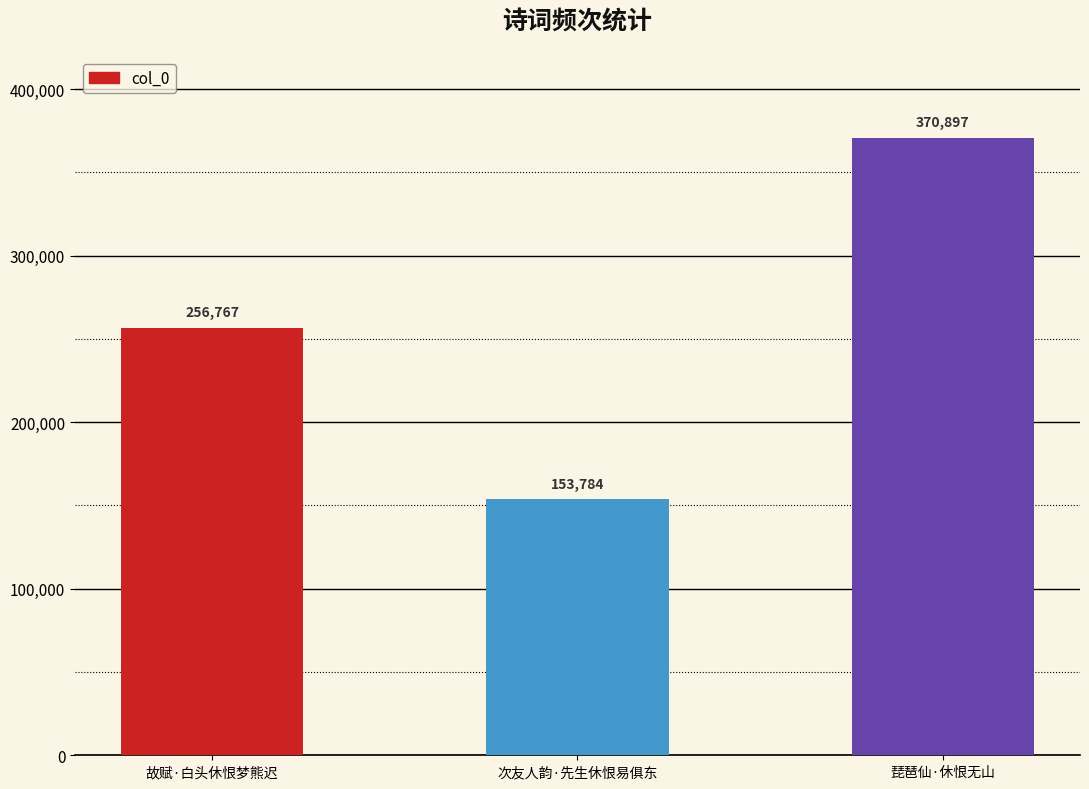

Between 故赋·白头休恨梦熊迟 and 琵琶仙·休恨无山, which is larger?

琵琶仙·休恨无山